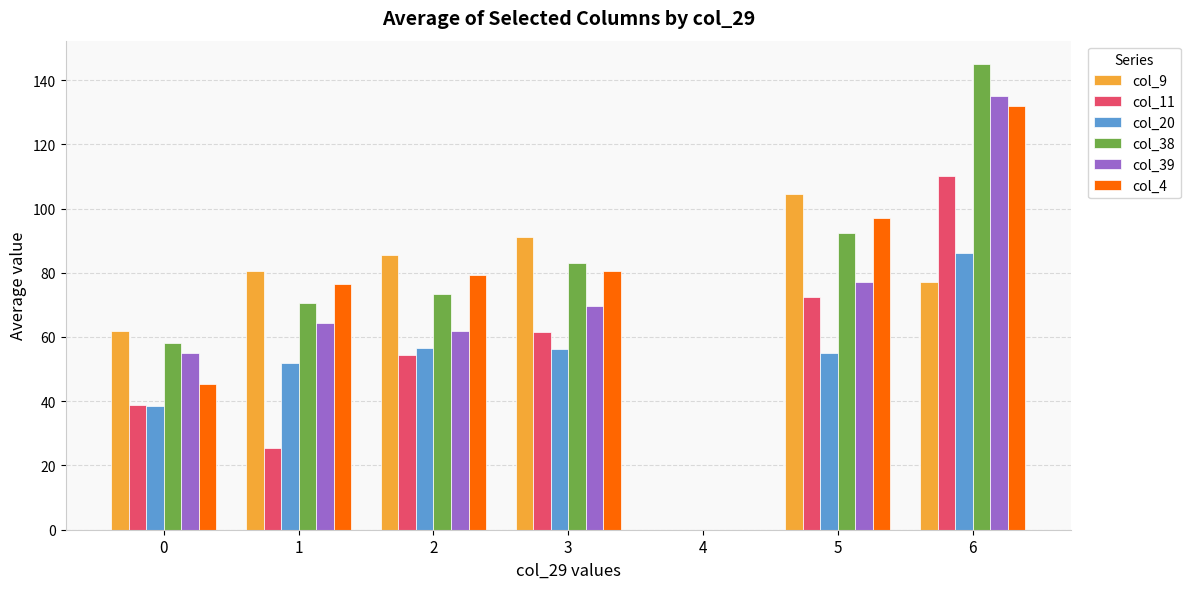

What are all the series names shown in the legend?

col_9, col_11, col_20, col_38, col_39, col_4